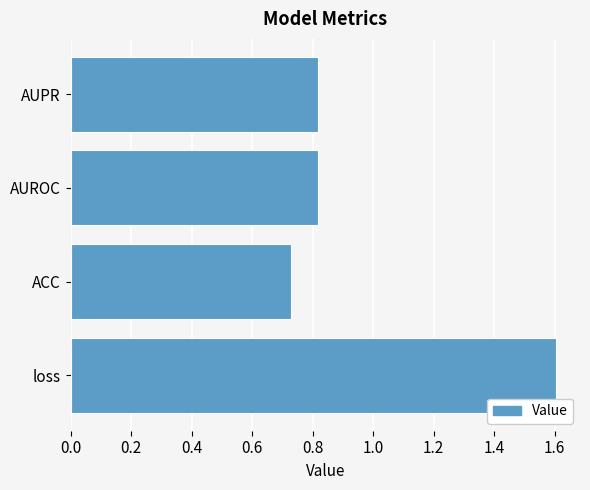

Is it true that the value at ACC is 0.5?

False